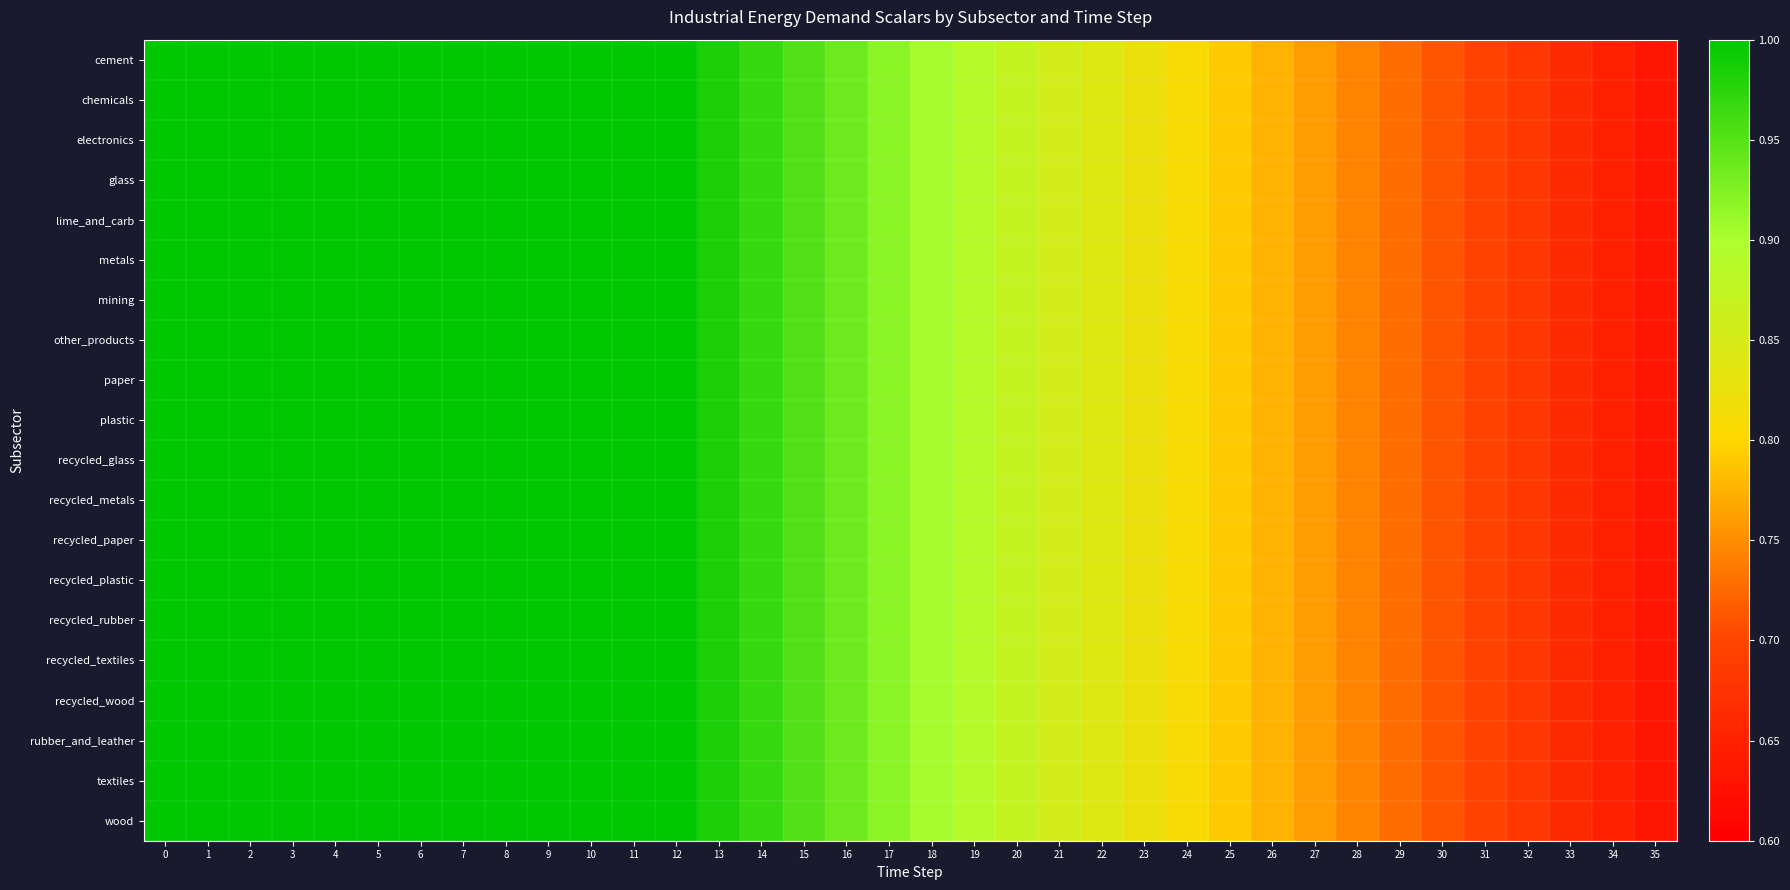

Reading left to right, list all the values displayed in this chart.

cement: 0=1.0	1=1.0	2=1.0	3=1.0	4=1.0	5=1.0	6=1.0	7=1.0	8=1.0	9=1.0	10=1.0	11=1.0	12=1.0	13=1.0	14=1.0	15=1.0	16=0.9	17=0.9	18=0.9	19=0.9	20=0.9	21=0.9	22=0.8	23=0.8	24=0.8	25=0.8	26=0.8	27=0.8	28=0.7	29=0.7	30=0.7	31=0.7	32=0.7	33=0.7	34=0.6	35=0.6
chemicals: 0=1.0	1=1.0	2=1.0	3=1.0	4=1.0	5=1.0	6=1.0	7=1.0	8=1.0	9=1.0	10=1.0	11=1.0	12=1.0	13=1.0	14=1.0	15=1.0	16=0.9	17=0.9	18=0.9	19=0.9	20=0.9	21=0.9	22=0.8	23=0.8	24=0.8	25=0.8	26=0.8	27=0.8	28=0.7	29=0.7	30=0.7	31=0.7	32=0.7	33=0.7	34=0.6	35=0.6
electronics: 0=1.0	1=1.0	2=1.0	3=1.0	4=1.0	5=1.0	6=1.0	7=1.0	8=1.0	9=1.0	10=1.0	11=1.0	12=1.0	13=1.0	14=1.0	15=1.0	16=0.9	17=0.9	18=0.9	19=0.9	20=0.9	21=0.9	22=0.8	23=0.8	24=0.8	25=0.8	26=0.8	27=0.8	28=0.7	29=0.7	30=0.7	31=0.7	32=0.7	33=0.7	34=0.6	35=0.6
glass: 0=1.0	1=1.0	2=1.0	3=1.0	4=1.0	5=1.0	6=1.0	7=1.0	8=1.0	9=1.0	10=1.0	11=1.0	12=1.0	13=1.0	14=1.0	15=1.0	16=0.9	17=0.9	18=0.9	19=0.9	20=0.9	21=0.9	22=0.8	23=0.8	24=0.8	25=0.8	26=0.8	27=0.8	28=0.7	29=0.7	30=0.7	31=0.7	32=0.7	33=0.7	34=0.6	35=0.6
lime_and_carb: 0=1.0	1=1.0	2=1.0	3=1.0	4=1.0	5=1.0	6=1.0	7=1.0	8=1.0	9=1.0	10=1.0	11=1.0	12=1.0	13=1.0	14=1.0	15=1.0	16=0.9	17=0.9	18=0.9	19=0.9	20=0.9	21=0.9	22=0.8	23=0.8	24=0.8	25=0.8	26=0.8	27=0.8	28=0.7	29=0.7	30=0.7	31=0.7	32=0.7	33=0.7	34=0.6	35=0.6
metals: 0=1.0	1=1.0	2=1.0	3=1.0	4=1.0	5=1.0	6=1.0	7=1.0	8=1.0	9=1.0	10=1.0	11=1.0	12=1.0	13=1.0	14=1.0	15=1.0	16=0.9	17=0.9	18=0.9	19=0.9	20=0.9	21=0.9	22=0.8	23=0.8	24=0.8	25=0.8	26=0.8	27=0.8	28=0.7	29=0.7	30=0.7	31=0.7	32=0.7	33=0.7	34=0.6	35=0.6
mining: 0=1.0	1=1.0	2=1.0	3=1.0	4=1.0	5=1.0	6=1.0	7=1.0	8=1.0	9=1.0	10=1.0	11=1.0	12=1.0	13=1.0	14=1.0	15=1.0	16=0.9	17=0.9	18=0.9	19=0.9	20=0.9	21=0.9	22=0.8	23=0.8	24=0.8	25=0.8	26=0.8	27=0.8	28=0.7	29=0.7	30=0.7	31=0.7	32=0.7	33=0.7	34=0.6	35=0.6
other_products: 0=1.0	1=1.0	2=1.0	3=1.0	4=1.0	5=1.0	6=1.0	7=1.0	8=1.0	9=1.0	10=1.0	11=1.0	12=1.0	13=1.0	14=1.0	15=1.0	16=0.9	17=0.9	18=0.9	19=0.9	20=0.9	21=0.9	22=0.8	23=0.8	24=0.8	25=0.8	26=0.8	27=0.8	28=0.7	29=0.7	30=0.7	31=0.7	32=0.7	33=0.7	34=0.6	35=0.6
paper: 0=1.0	1=1.0	2=1.0	3=1.0	4=1.0	5=1.0	6=1.0	7=1.0	8=1.0	9=1.0	10=1.0	11=1.0	12=1.0	13=1.0	14=1.0	15=1.0	16=0.9	17=0.9	18=0.9	19=0.9	20=0.9	21=0.9	22=0.8	23=0.8	24=0.8	25=0.8	26=0.8	27=0.8	28=0.7	29=0.7	30=0.7	31=0.7	32=0.7	33=0.7	34=0.6	35=0.6
plastic: 0=1.0	1=1.0	2=1.0	3=1.0	4=1.0	5=1.0	6=1.0	7=1.0	8=1.0	9=1.0	10=1.0	11=1.0	12=1.0	13=1.0	14=1.0	15=1.0	16=0.9	17=0.9	18=0.9	19=0.9	20=0.9	21=0.9	22=0.8	23=0.8	24=0.8	25=0.8	26=0.8	27=0.8	28=0.7	29=0.7	30=0.7	31=0.7	32=0.7	33=0.7	34=0.6	35=0.6
recycled_glass: 0=1.0	1=1.0	2=1.0	3=1.0	4=1.0	5=1.0	6=1.0	7=1.0	8=1.0	9=1.0	10=1.0	11=1.0	12=1.0	13=1.0	14=1.0	15=1.0	16=0.9	17=0.9	18=0.9	19=0.9	20=0.9	21=0.9	22=0.8	23=0.8	24=0.8	25=0.8	26=0.8	27=0.8	28=0.7	29=0.7	30=0.7	31=0.7	32=0.7	33=0.7	34=0.6	35=0.6
recycled_metals: 0=1.0	1=1.0	2=1.0	3=1.0	4=1.0	5=1.0	6=1.0	7=1.0	8=1.0	9=1.0	10=1.0	11=1.0	12=1.0	13=1.0	14=1.0	15=1.0	16=0.9	17=0.9	18=0.9	19=0.9	20=0.9	21=0.9	22=0.8	23=0.8	24=0.8	25=0.8	26=0.8	27=0.8	28=0.7	29=0.7	30=0.7	31=0.7	32=0.7	33=0.7	34=0.6	35=0.6
recycled_paper: 0=1.0	1=1.0	2=1.0	3=1.0	4=1.0	5=1.0	6=1.0	7=1.0	8=1.0	9=1.0	10=1.0	11=1.0	12=1.0	13=1.0	14=1.0	15=1.0	16=0.9	17=0.9	18=0.9	19=0.9	20=0.9	21=0.9	22=0.8	23=0.8	24=0.8	25=0.8	26=0.8	27=0.8	28=0.7	29=0.7	30=0.7	31=0.7	32=0.7	33=0.7	34=0.6	35=0.6
recycled_plastic: 0=1.0	1=1.0	2=1.0	3=1.0	4=1.0	5=1.0	6=1.0	7=1.0	8=1.0	9=1.0	10=1.0	11=1.0	12=1.0	13=1.0	14=1.0	15=1.0	16=0.9	17=0.9	18=0.9	19=0.9	20=0.9	21=0.9	22=0.8	23=0.8	24=0.8	25=0.8	26=0.8	27=0.8	28=0.7	29=0.7	30=0.7	31=0.7	32=0.7	33=0.7	34=0.6	35=0.6
recycled_rubber: 0=1.0	1=1.0	2=1.0	3=1.0	4=1.0	5=1.0	6=1.0	7=1.0	8=1.0	9=1.0	10=1.0	11=1.0	12=1.0	13=1.0	14=1.0	15=1.0	16=0.9	17=0.9	18=0.9	19=0.9	20=0.9	21=0.9	22=0.8	23=0.8	24=0.8	25=0.8	26=0.8	27=0.8	28=0.7	29=0.7	30=0.7	31=0.7	32=0.7	33=0.7	34=0.6	35=0.6
recycled_textiles: 0=1.0	1=1.0	2=1.0	3=1.0	4=1.0	5=1.0	6=1.0	7=1.0	8=1.0	9=1.0	10=1.0	11=1.0	12=1.0	13=1.0	14=1.0	15=1.0	16=0.9	17=0.9	18=0.9	19=0.9	20=0.9	21=0.9	22=0.8	23=0.8	24=0.8	25=0.8	26=0.8	27=0.8	28=0.7	29=0.7	30=0.7	31=0.7	32=0.7	33=0.7	34=0.6	35=0.6
recycled_wood: 0=1.0	1=1.0	2=1.0	3=1.0	4=1.0	5=1.0	6=1.0	7=1.0	8=1.0	9=1.0	10=1.0	11=1.0	12=1.0	13=1.0	14=1.0	15=1.0	16=0.9	17=0.9	18=0.9	19=0.9	20=0.9	21=0.9	22=0.8	23=0.8	24=0.8	25=0.8	26=0.8	27=0.8	28=0.7	29=0.7	30=0.7	31=0.7	32=0.7	33=0.7	34=0.6	35=0.6
rubber_and_leather: 0=1.0	1=1.0	2=1.0	3=1.0	4=1.0	5=1.0	6=1.0	7=1.0	8=1.0	9=1.0	10=1.0	11=1.0	12=1.0	13=1.0	14=1.0	15=1.0	16=0.9	17=0.9	18=0.9	19=0.9	20=0.9	21=0.9	22=0.8	23=0.8	24=0.8	25=0.8	26=0.8	27=0.8	28=0.7	29=0.7	30=0.7	31=0.7	32=0.7	33=0.7	34=0.6	35=0.6
textiles: 0=1.0	1=1.0	2=1.0	3=1.0	4=1.0	5=1.0	6=1.0	7=1.0	8=1.0	9=1.0	10=1.0	11=1.0	12=1.0	13=1.0	14=1.0	15=1.0	16=0.9	17=0.9	18=0.9	19=0.9	20=0.9	21=0.9	22=0.8	23=0.8	24=0.8	25=0.8	26=0.8	27=0.8	28=0.7	29=0.7	30=0.7	31=0.7	32=0.7	33=0.7	34=0.6	35=0.6
wood: 0=1.0	1=1.0	2=1.0	3=1.0	4=1.0	5=1.0	6=1.0	7=1.0	8=1.0	9=1.0	10=1.0	11=1.0	12=1.0	13=1.0	14=1.0	15=1.0	16=0.9	17=0.9	18=0.9	19=0.9	20=0.9	21=0.9	22=0.8	23=0.8	24=0.8	25=0.8	26=0.8	27=0.8	28=0.7	29=0.7	30=0.7	31=0.7	32=0.7	33=0.7	34=0.6	35=0.6